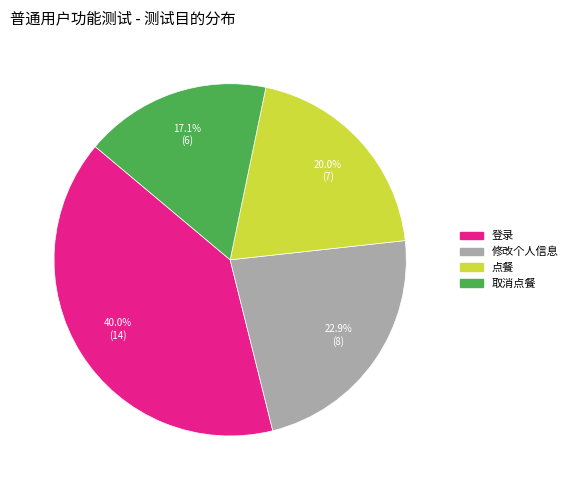

How many slices are in this pie chart?

4